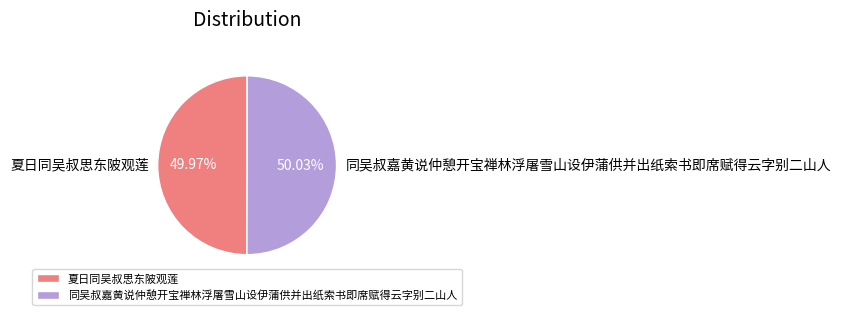

What percentage is the 夏日同吴叔思东陂观莲 slice, to the nearest percent?

50%